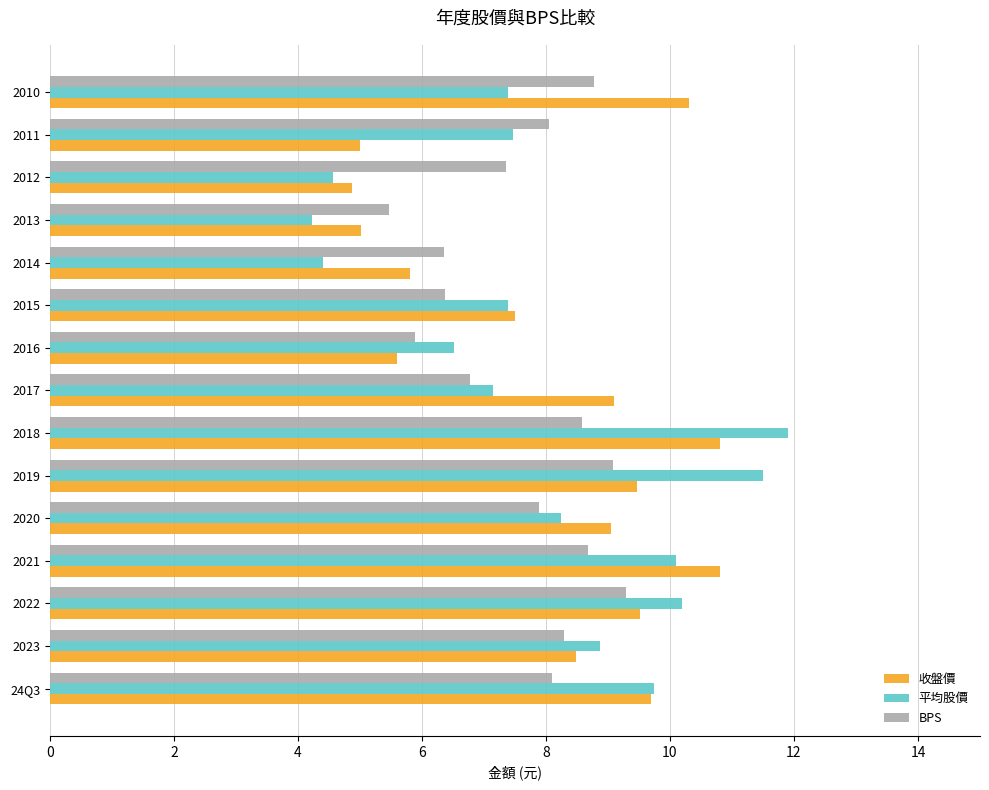

The 平均股價 series shows 6.5 at 2016. True or false?

True